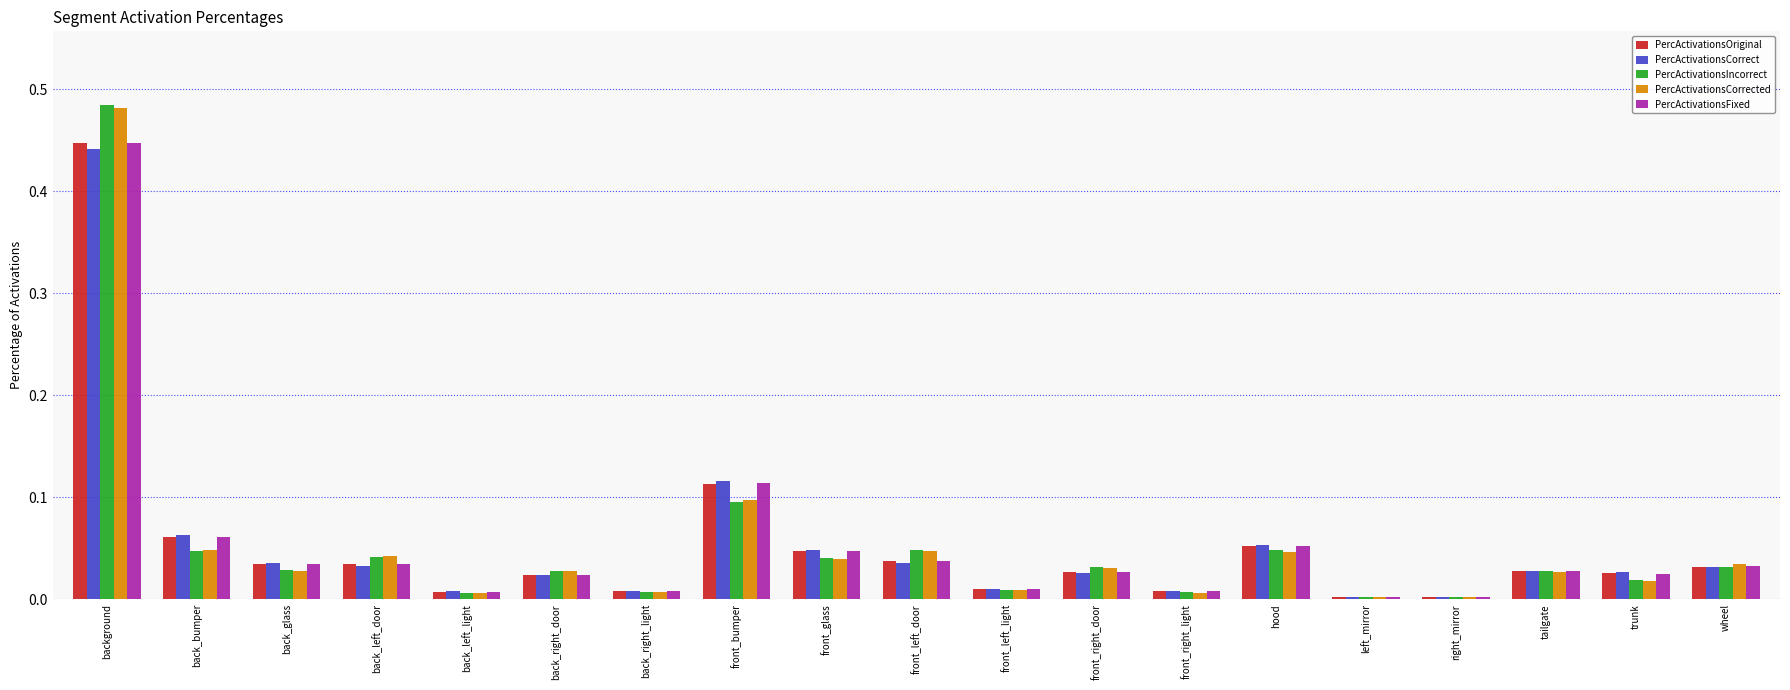

Which category has the highest value in the PercActivationsOriginal series?

background